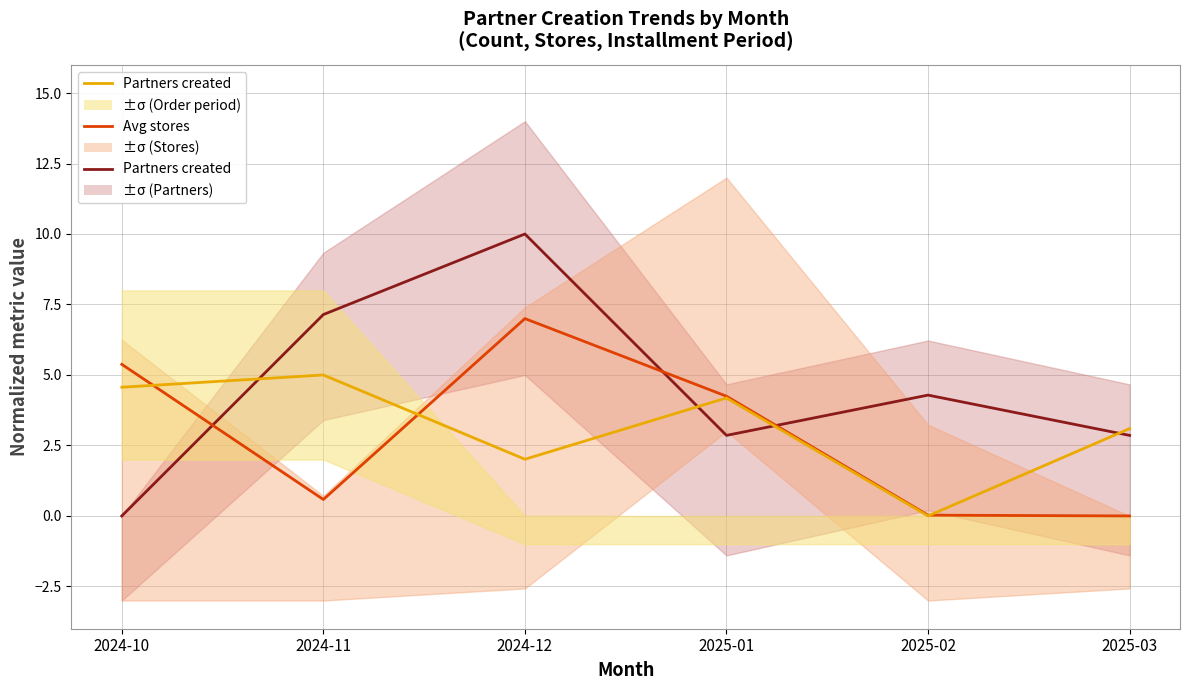

At which label does Avg stores first exceed 4?

2024-10